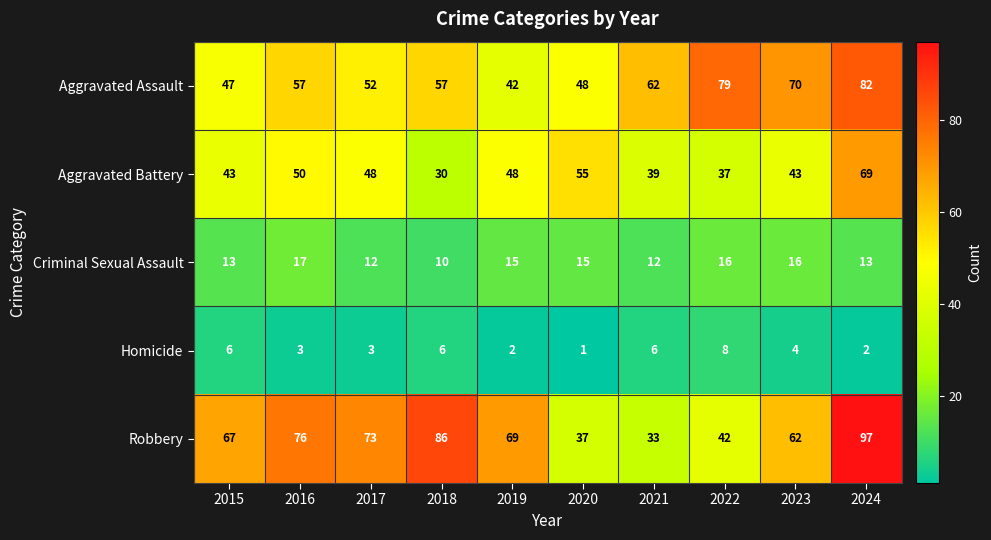

Read the Aggravated Battery value at 2022.

37